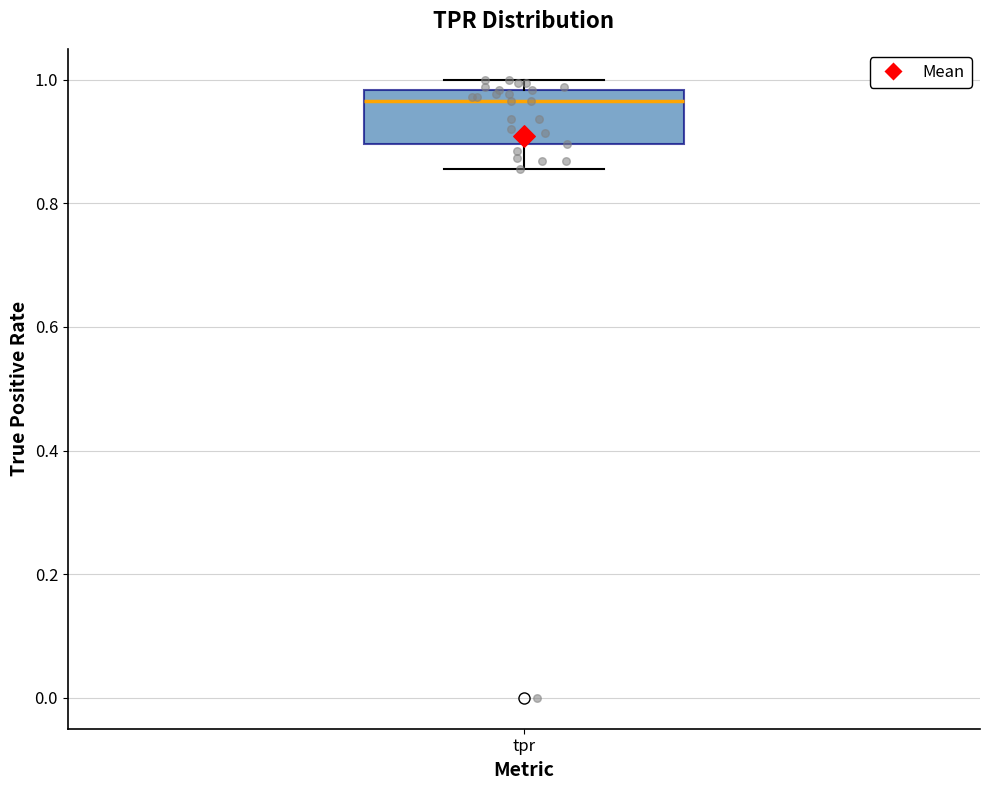

Where does the lower whisker of the box for tpr end on the y-axis? The values are not printed on the chart, so give them approximately, as read against the axis.

0.86